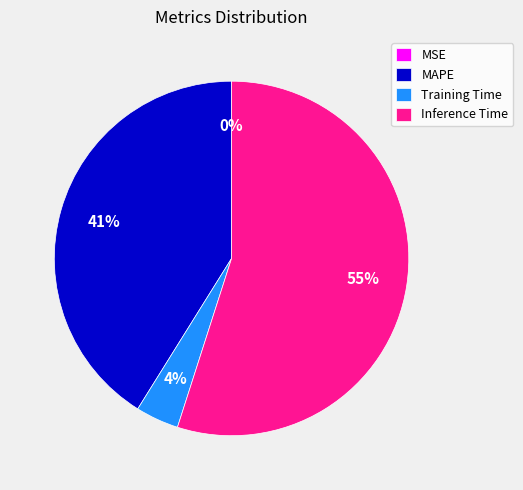

Do Training Time and Inference Time together represent more than half of the pie?

Yes